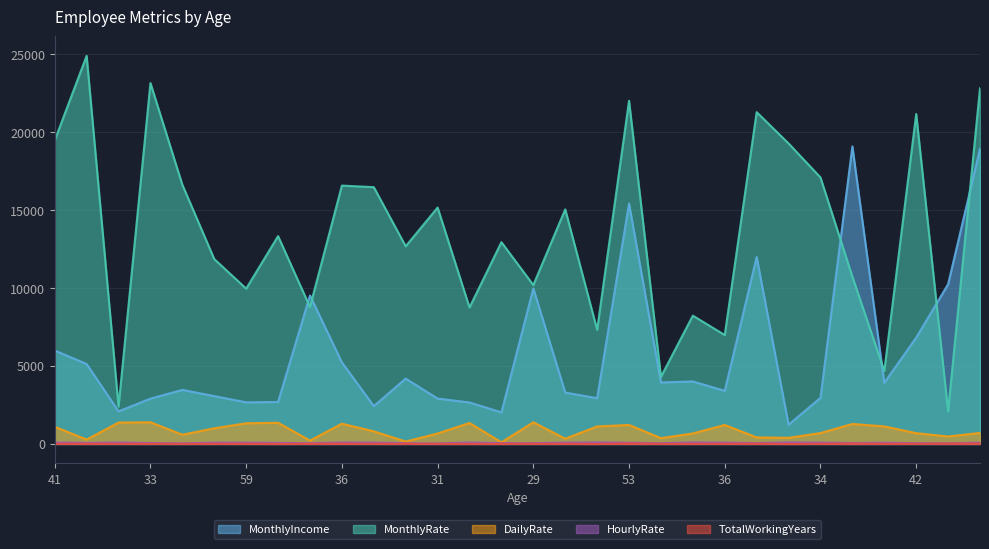

What is the difference between the maximum and minimum values in the MonthlyRate series?

22813